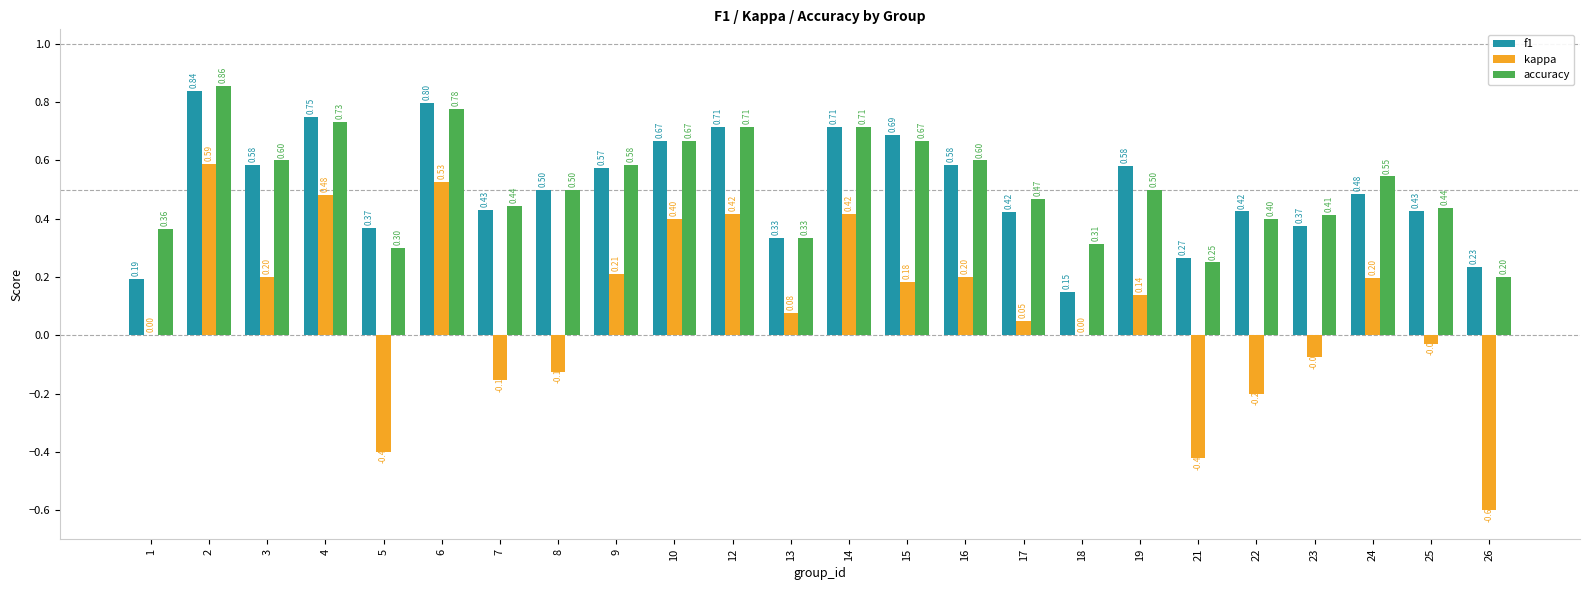

Which series changed the most between 10 and 22?

kappa